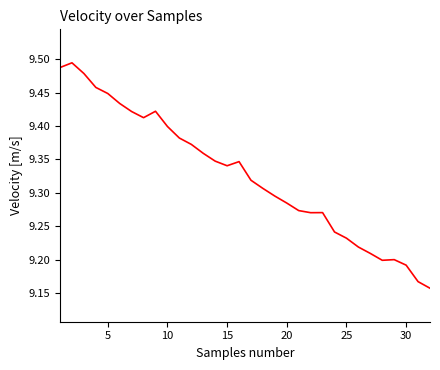

What is the difference between the maximum and minimum values?

0.3